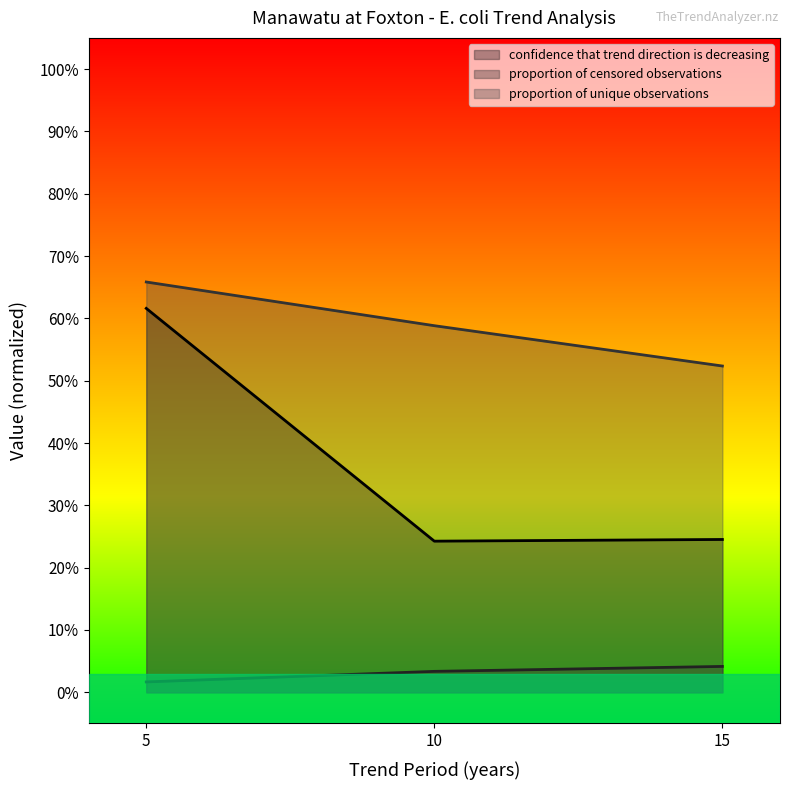

Rank the categories by confidence that trend direction is decreasing value from highest to lowest.

5, 15, 10